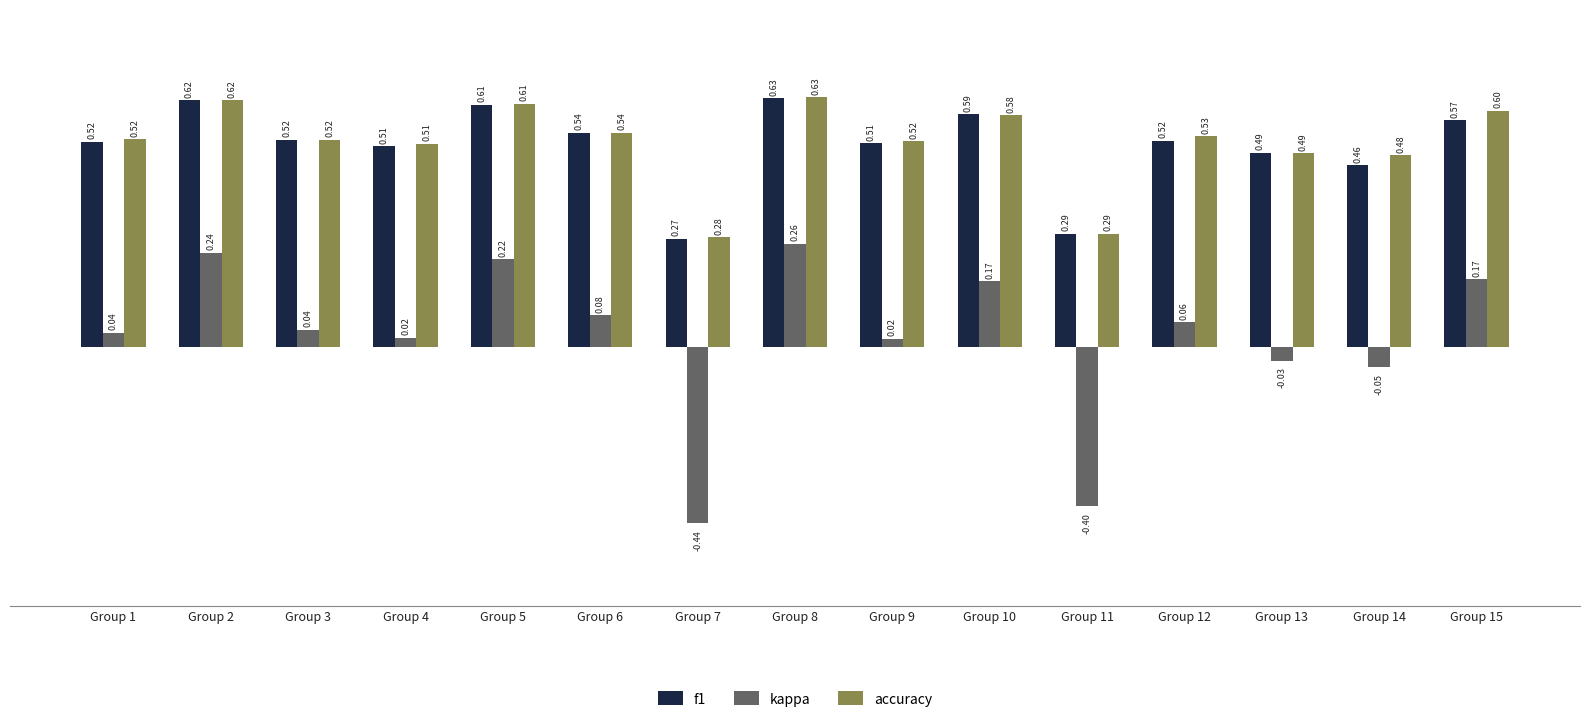

Are the bars grouped side by side (vs. stacked)?

Yes